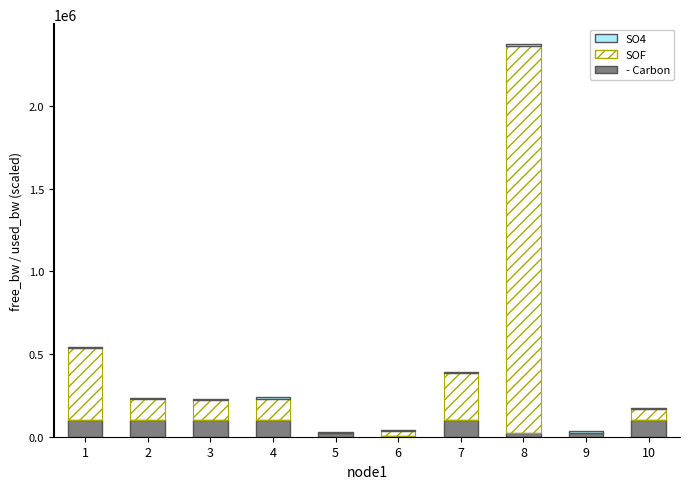

What is the sum of all - Carbon values?

672996.6